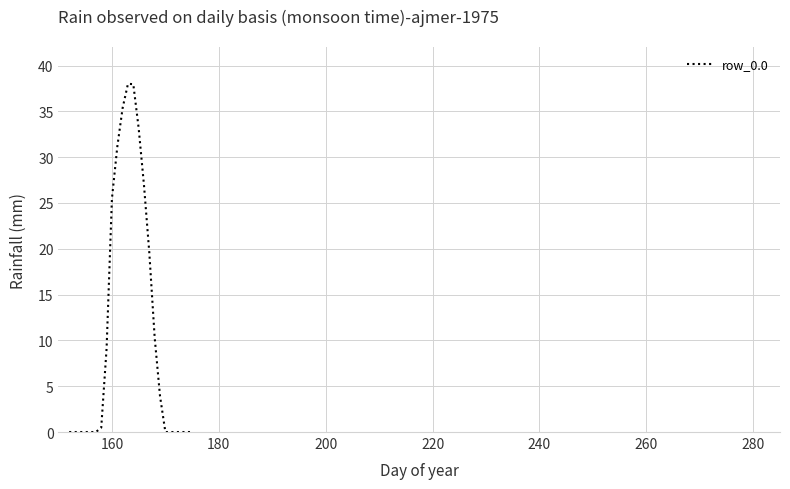

What is the maximum value shown in the chart?

38.0